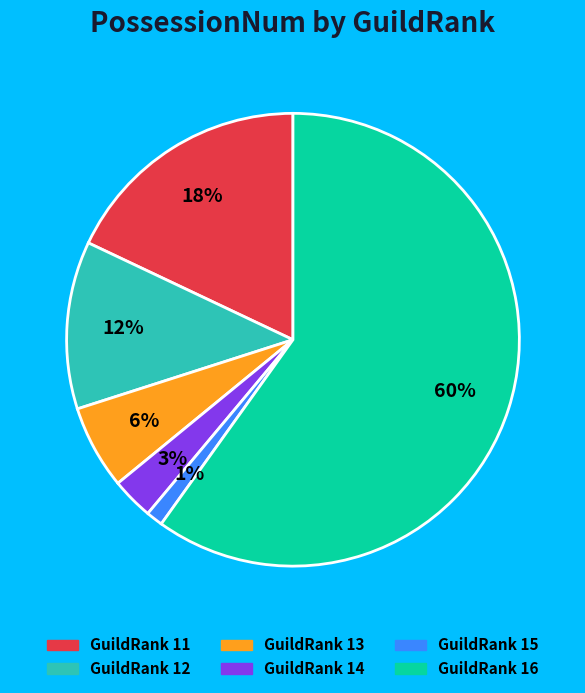

To the nearest percent, what is the difference between the largest and smallest slice percentages?

59%